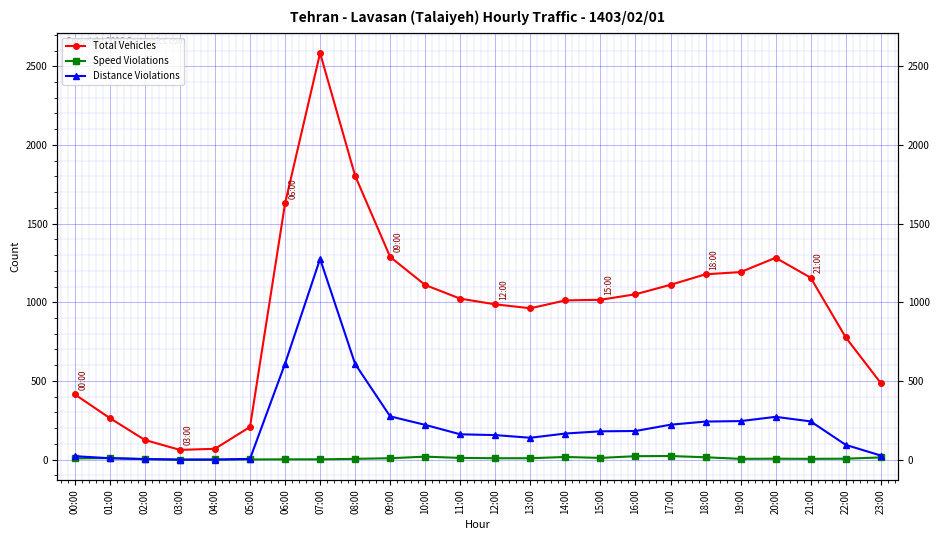

The value of Distance Violations at 08:00 is 304. True or false?

False